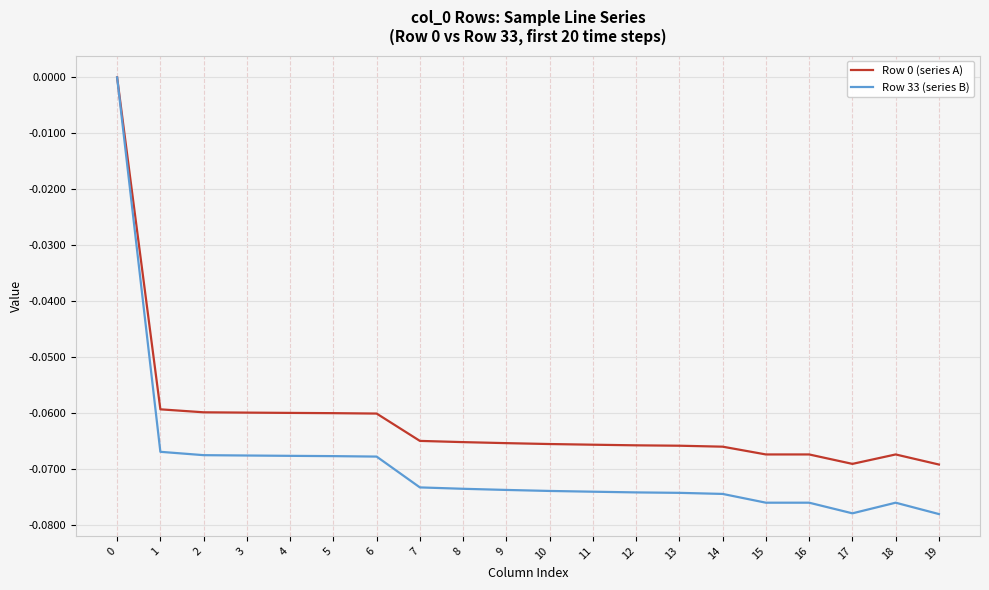

The value of Row 33 (series B) at 18 is -0.0. True or false?

False